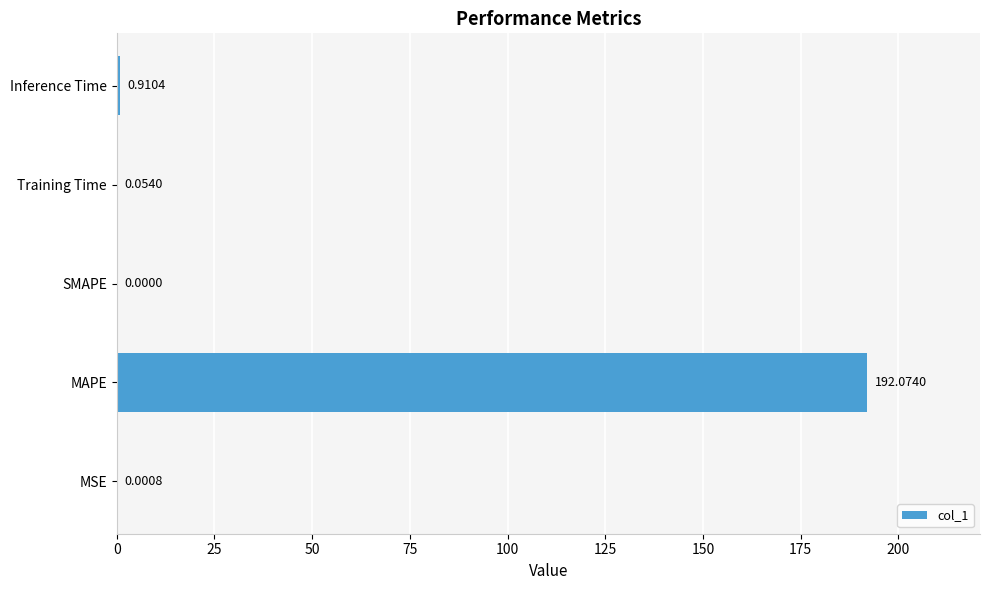

At which category does the chart reach its peak across all series?

MAPE